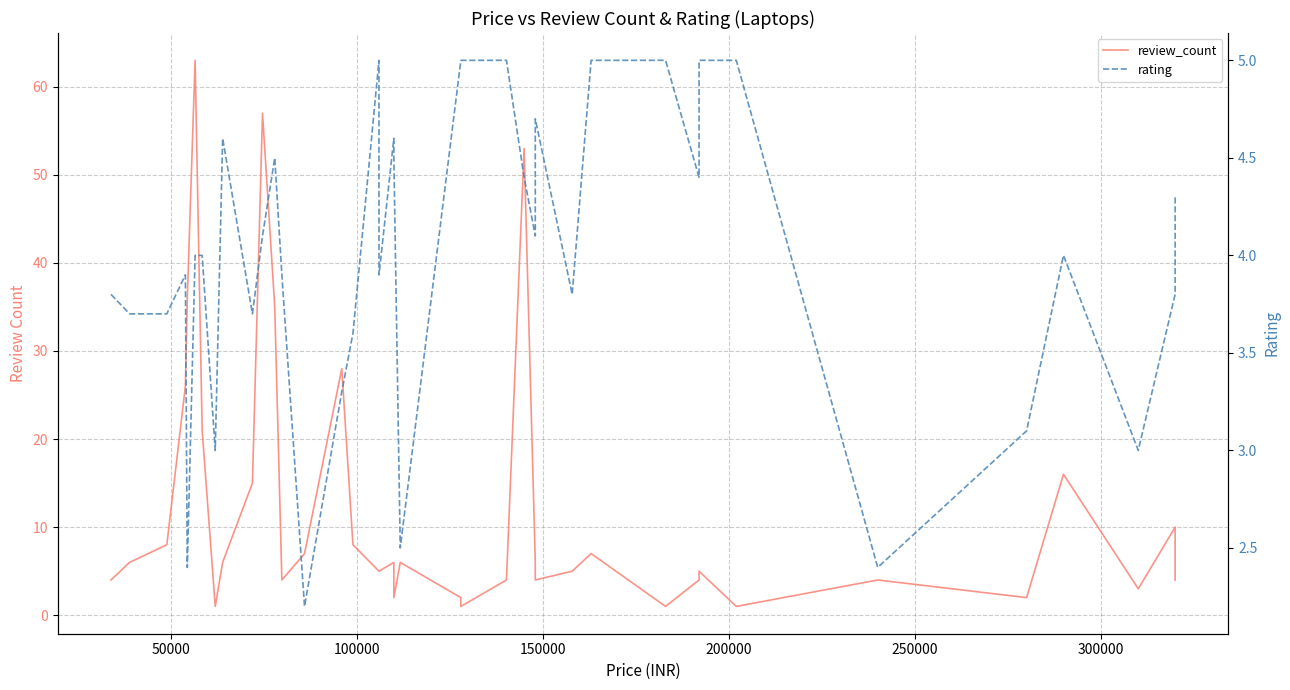

How many lines are shown in the chart?

2